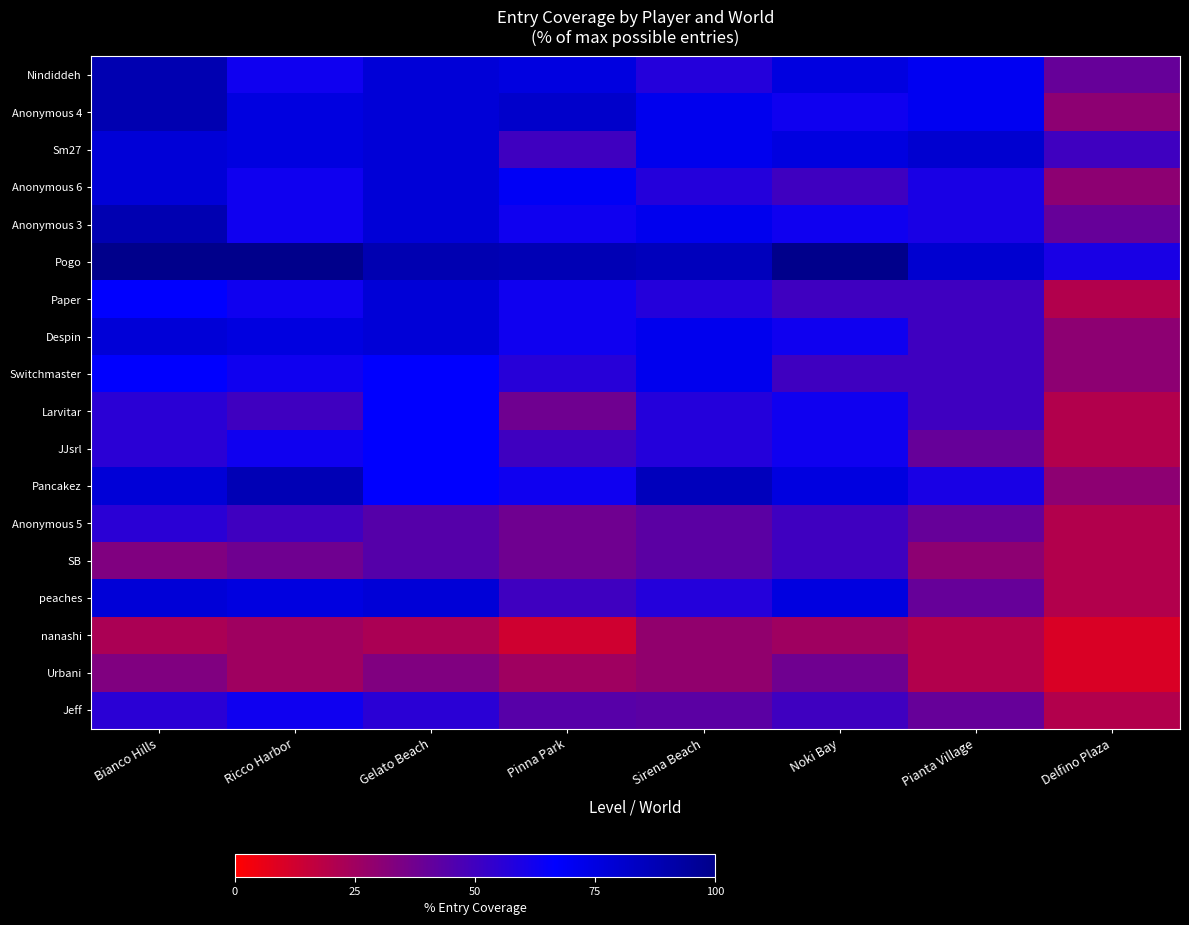

Reading left to right, extract all data points from this chart.

Nindiddeh: Bianco Hills=88.9	Ricco Harbor=62.5	Gelato Beach=77.8	Pinna Park=75.0	Sirena Beach=57.1	Noki Bay=75.0	Pianta Village=70.0	Delfino Plaza=40.0
Anonymous 4: Bianco Hills=88.9	Ricco Harbor=75.0	Gelato Beach=77.8	Pinna Park=81.2	Sirena Beach=71.4	Noki Bay=62.5	Pianta Village=70.0	Delfino Plaza=30.0
Sm27: Bianco Hills=77.8	Ricco Harbor=75.0	Gelato Beach=77.8	Pinna Park=50.0	Sirena Beach=71.4	Noki Bay=75.0	Pianta Village=80.0	Delfino Plaza=50.0
Anonymous 6: Bianco Hills=77.8	Ricco Harbor=62.5	Gelato Beach=77.8	Pinna Park=68.8	Sirena Beach=57.1	Noki Bay=50.0	Pianta Village=60.0	Delfino Plaza=30.0
Anonymous 3: Bianco Hills=88.9	Ricco Harbor=62.5	Gelato Beach=77.8	Pinna Park=62.5	Sirena Beach=71.4	Noki Bay=62.5	Pianta Village=60.0	Delfino Plaza=40.0
Pogo: Bianco Hills=100.0	Ricco Harbor=100.0	Gelato Beach=88.9	Pinna Park=87.5	Sirena Beach=85.7	Noki Bay=100.0	Pianta Village=80.0	Delfino Plaza=60.0
Paper: Bianco Hills=66.7	Ricco Harbor=62.5	Gelato Beach=77.8	Pinna Park=62.5	Sirena Beach=57.1	Noki Bay=50.0	Pianta Village=50.0	Delfino Plaza=20.0
Despin: Bianco Hills=77.8	Ricco Harbor=75.0	Gelato Beach=77.8	Pinna Park=62.5	Sirena Beach=71.4	Noki Bay=62.5	Pianta Village=50.0	Delfino Plaza=30.0
Switchmaster: Bianco Hills=66.7	Ricco Harbor=62.5	Gelato Beach=66.7	Pinna Park=56.2	Sirena Beach=71.4	Noki Bay=50.0	Pianta Village=50.0	Delfino Plaza=30.0
Larvitar: Bianco Hills=55.6	Ricco Harbor=50.0	Gelato Beach=66.7	Pinna Park=37.5	Sirena Beach=57.1	Noki Bay=62.5	Pianta Village=50.0	Delfino Plaza=20.0
JJsrl: Bianco Hills=55.6	Ricco Harbor=62.5	Gelato Beach=66.7	Pinna Park=50.0	Sirena Beach=57.1	Noki Bay=62.5	Pianta Village=40.0	Delfino Plaza=20.0
Pancakez: Bianco Hills=77.8	Ricco Harbor=87.5	Gelato Beach=66.7	Pinna Park=62.5	Sirena Beach=85.7	Noki Bay=75.0	Pianta Village=60.0	Delfino Plaza=30.0
Anonymous 5: Bianco Hills=55.6	Ricco Harbor=50.0	Gelato Beach=44.4	Pinna Park=37.5	Sirena Beach=42.9	Noki Bay=50.0	Pianta Village=40.0	Delfino Plaza=20.0
SB: Bianco Hills=33.3	Ricco Harbor=37.5	Gelato Beach=44.4	Pinna Park=37.5	Sirena Beach=42.9	Noki Bay=50.0	Pianta Village=30.0	Delfino Plaza=20.0
peaches: Bianco Hills=77.8	Ricco Harbor=75.0	Gelato Beach=77.8	Pinna Park=50.0	Sirena Beach=57.1	Noki Bay=75.0	Pianta Village=40.0	Delfino Plaza=20.0
nanashi: Bianco Hills=22.2	Ricco Harbor=25.0	Gelato Beach=22.2	Pinna Park=12.5	Sirena Beach=28.6	Noki Bay=25.0	Pianta Village=20.0	Delfino Plaza=10.0
Urbani: Bianco Hills=33.3	Ricco Harbor=25.0	Gelato Beach=33.3	Pinna Park=25.0	Sirena Beach=28.6	Noki Bay=37.5	Pianta Village=20.0	Delfino Plaza=10.0
Jeff: Bianco Hills=55.6	Ricco Harbor=62.5	Gelato Beach=55.6	Pinna Park=43.8	Sirena Beach=42.9	Noki Bay=50.0	Pianta Village=40.0	Delfino Plaza=20.0